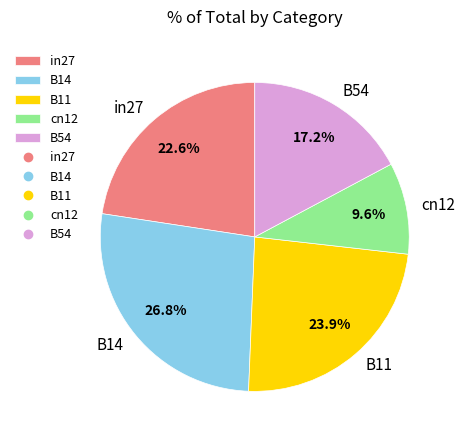

How much of the chart is everything except B14?

73.2%